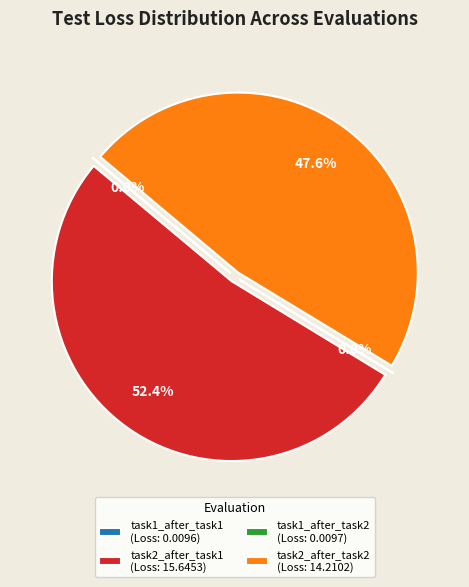

Between eval_task2_after_task2 and eval_task1_after_task2, which is larger?

eval_task2_after_task2